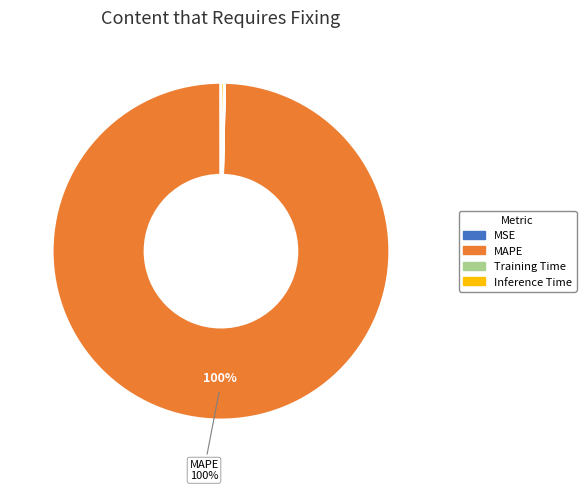

To the nearest percent, what is the average slice percentage?

25%